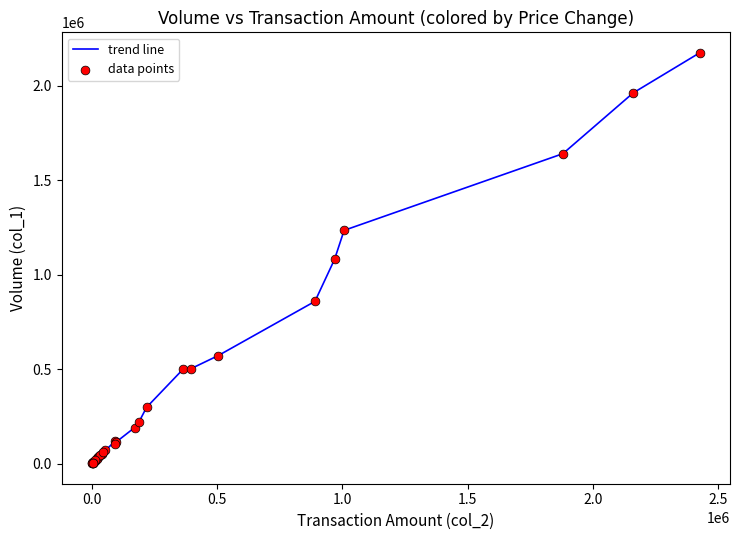

What is the difference between the maximum and minimum values?

2173000